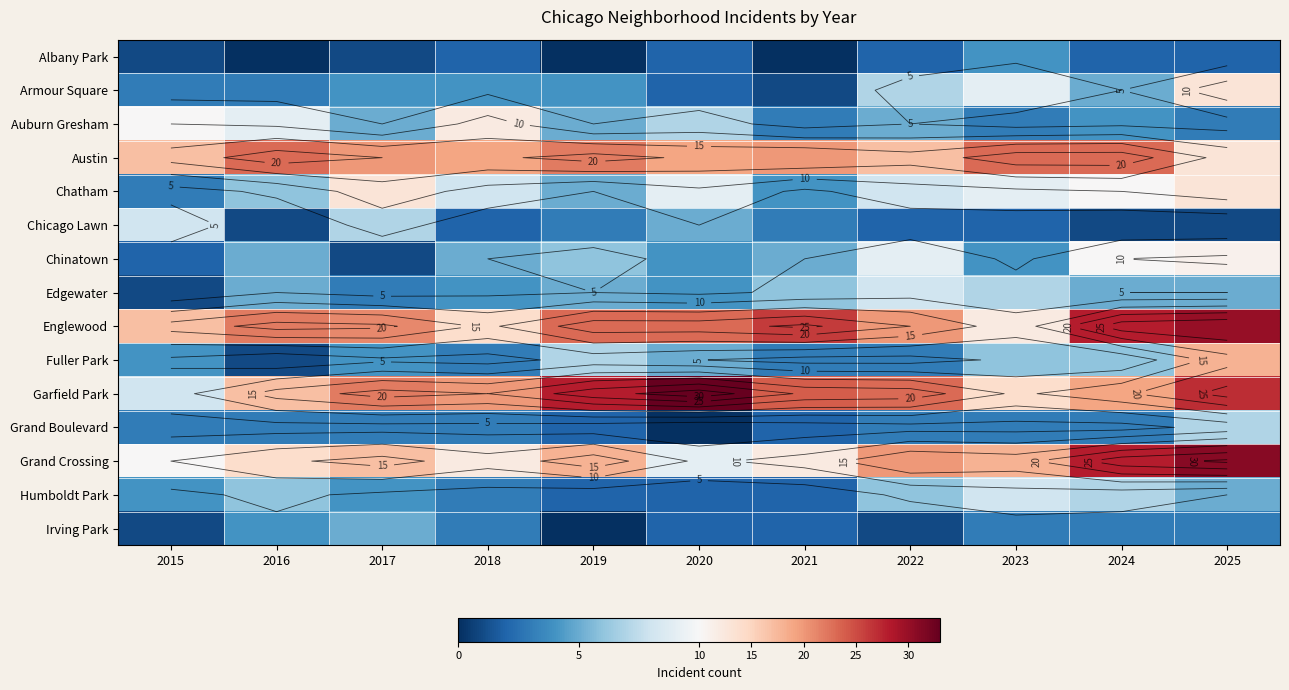

True or false: Garfield Park has a value of 33 at 2018.

False